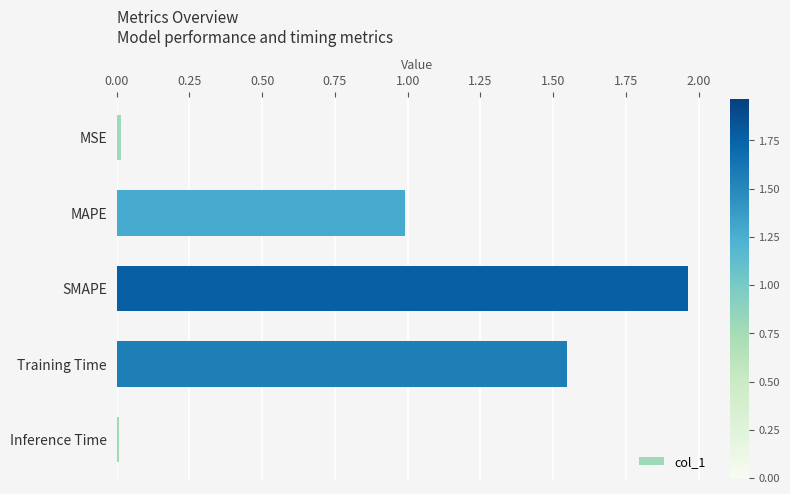

How many distinct data groups are displayed?

1